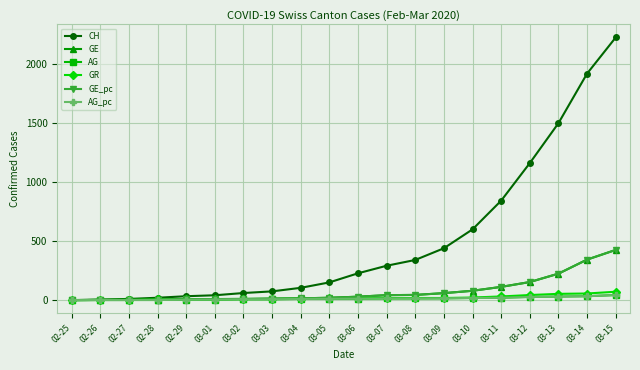

At which label does GR first exceed 16?

03-07